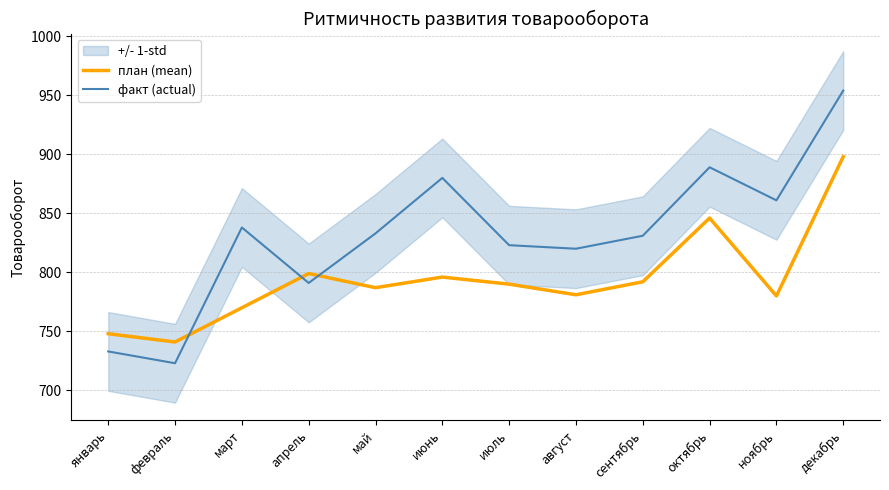

What position from the left is март?

3